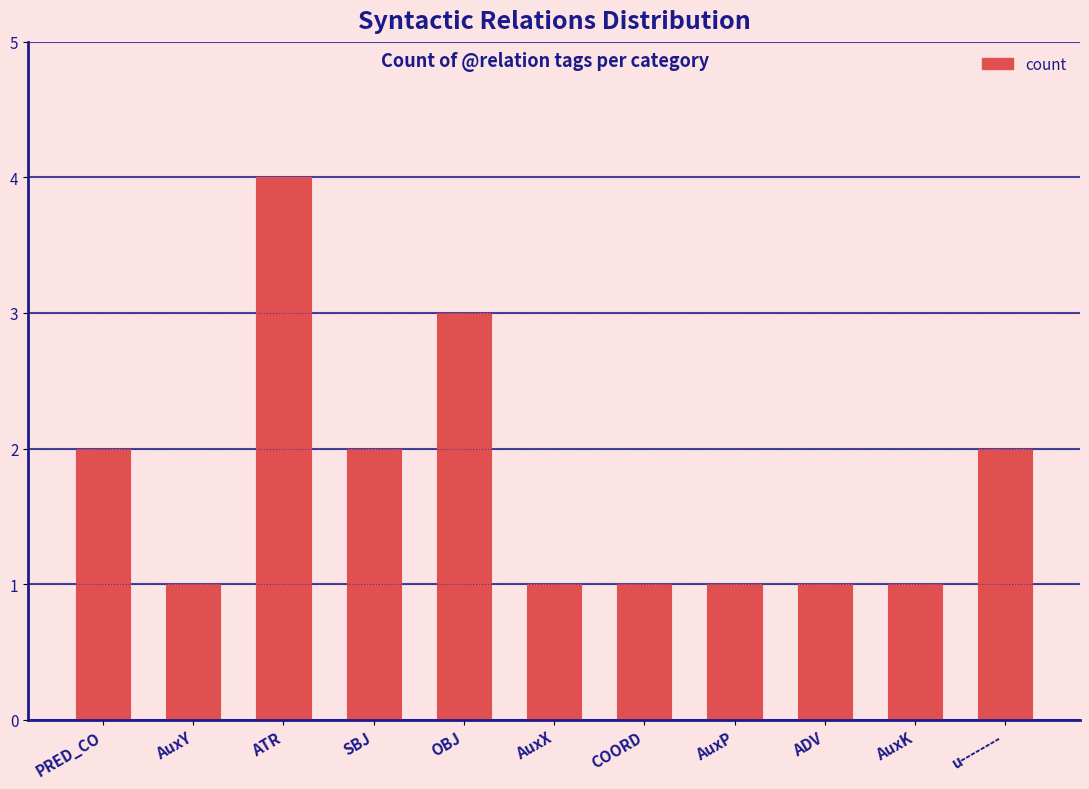

What is the maximum value shown in the chart?

4